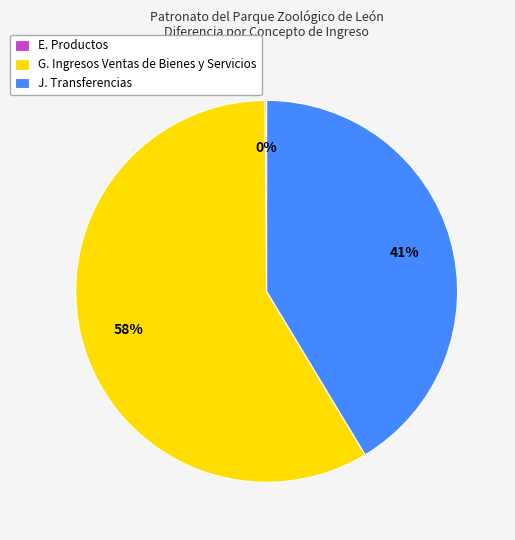

Which category has the biggest portion of the pie?

G. Ingresos Ventas de Bienes y Servicios